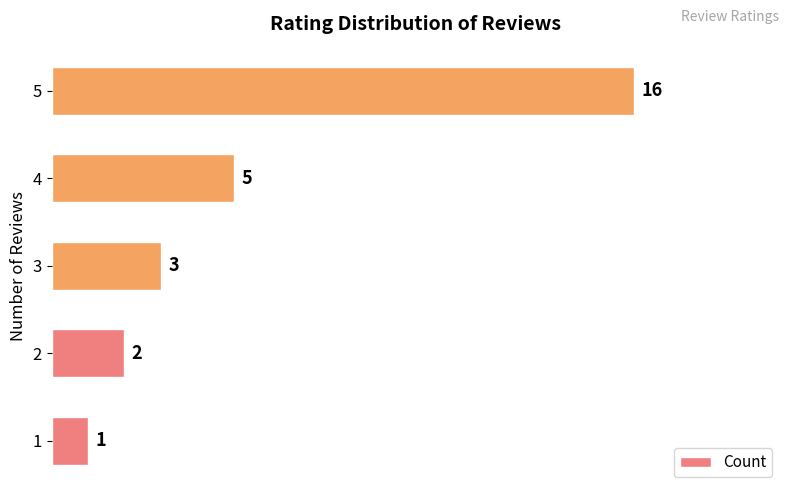

At which label is the value closest to 8?

4